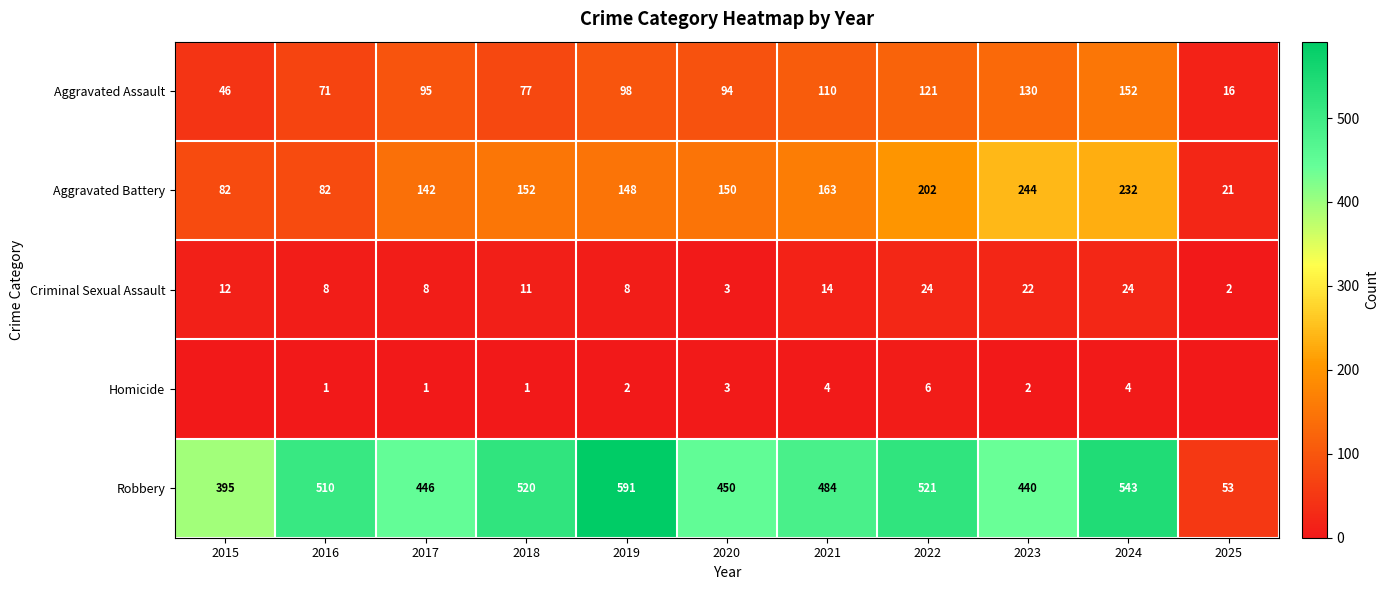

What value does the Aggravated Battery series have at 2021, to the nearest 10?

160